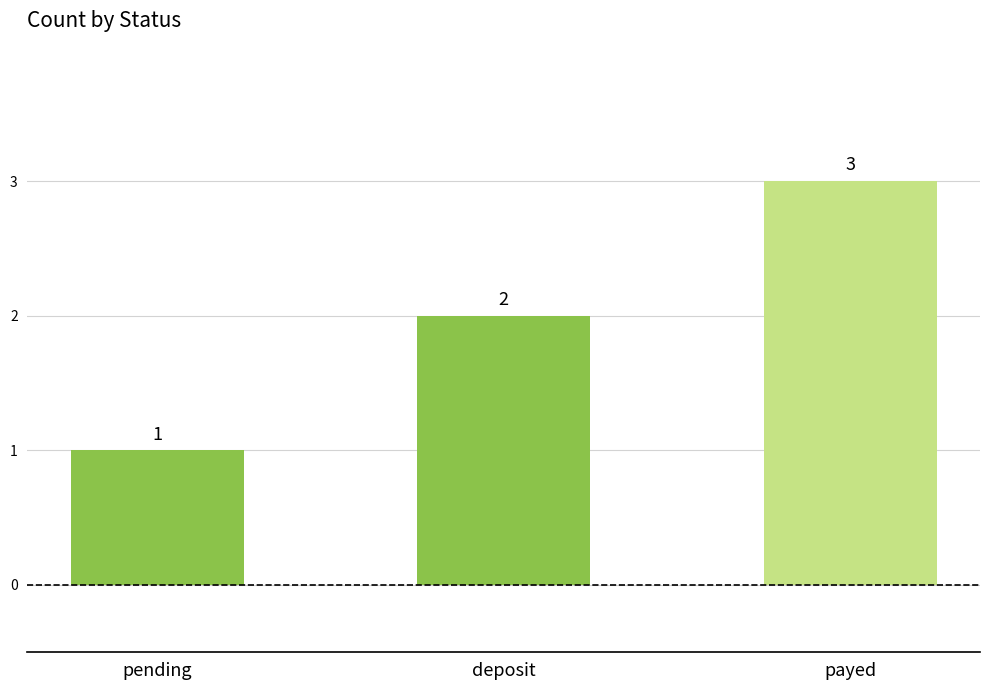

The value at payed is 3. True or false?

True